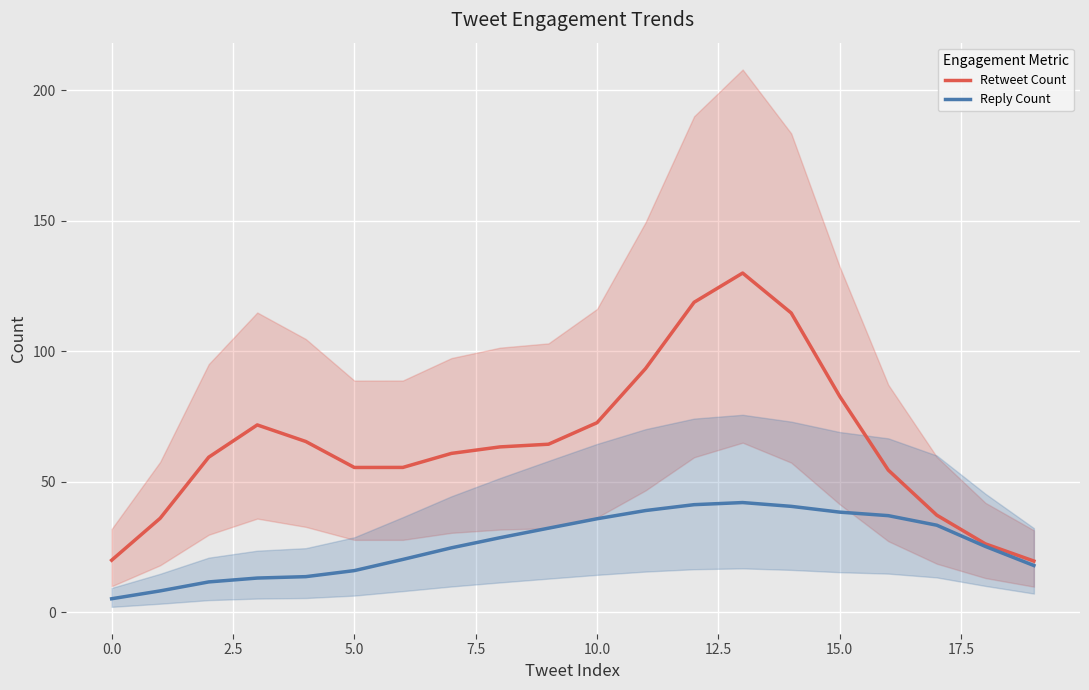

What is the maximum value for Retweet Count?

130.0